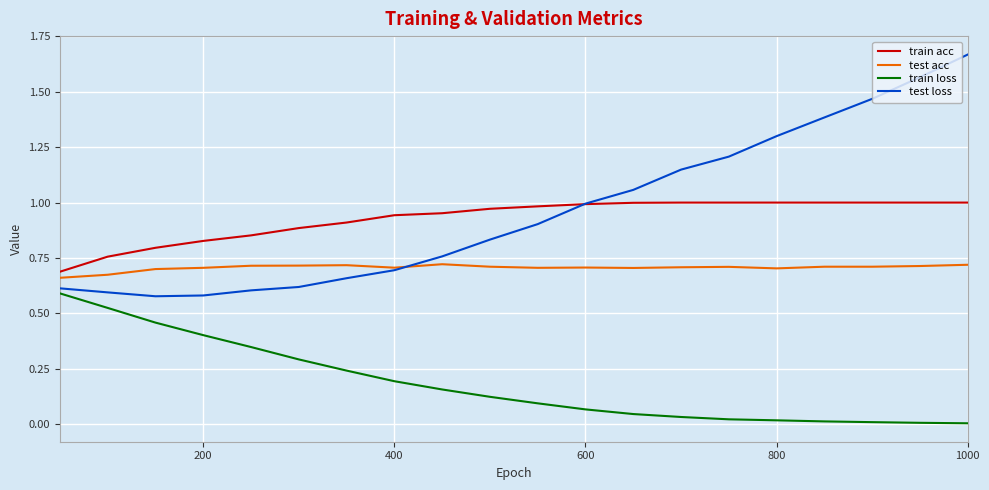

True or false: train acc and train loss intersect in this chart.

False